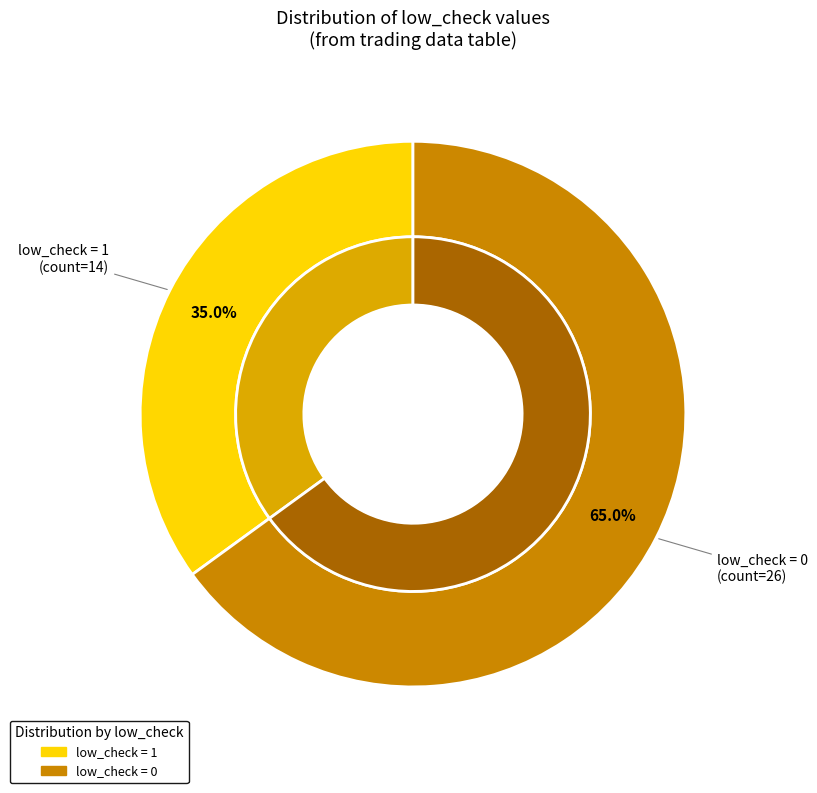

Rank the categories by value from highest to lowest.

low_check=0, low_check=1